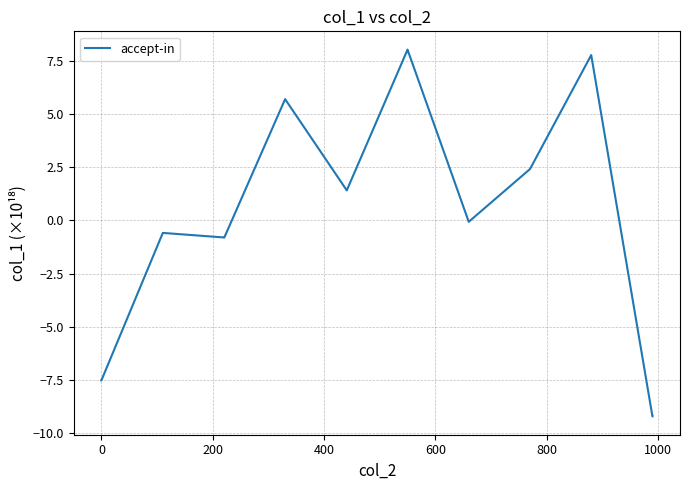

What is the minimum value shown in the chart?

-9.2